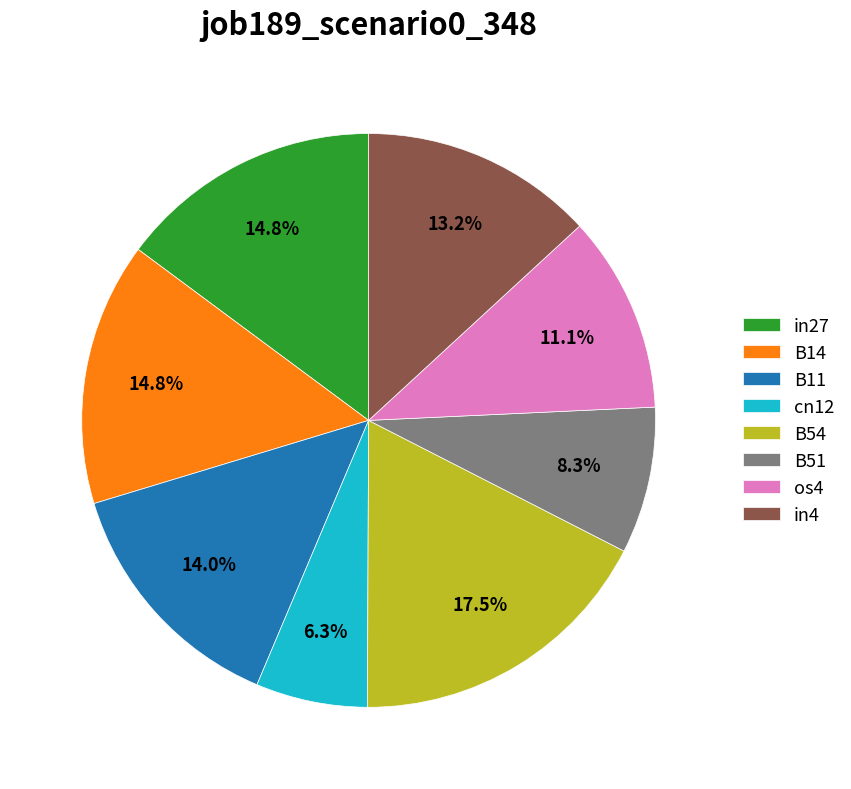

To the nearest percent, what portion does B14 represent?

15%